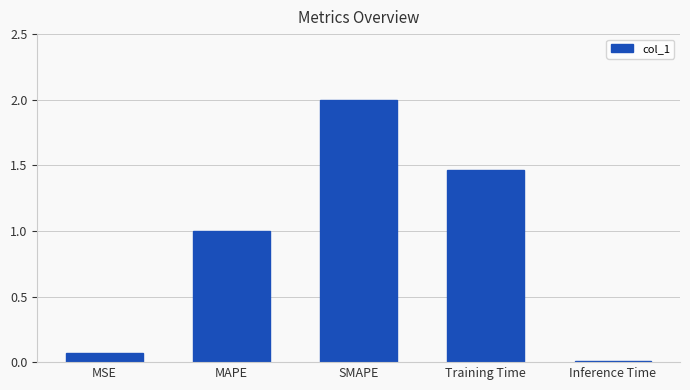

How many series are shown in this chart?

1